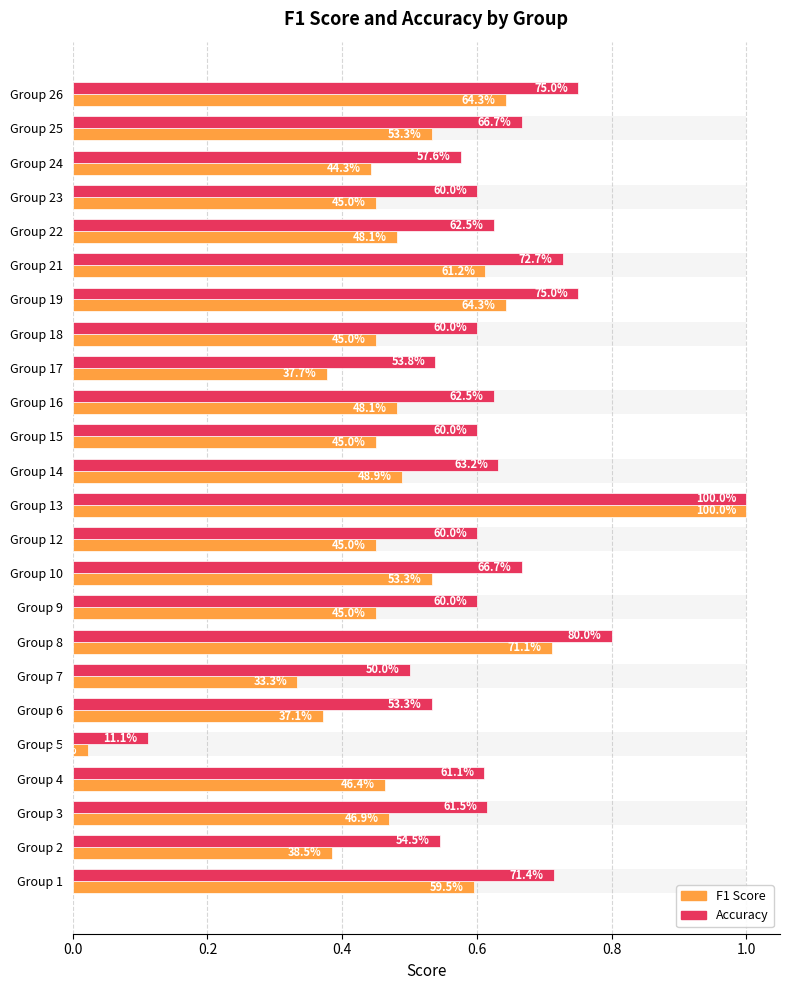

Reading left to right, list all the values displayed in this chart.

f1: 0.6	0.4	0.5	0.5	0.0	0.4	0.3	0.7	0.5	0.5	0.5	1.0	0.5	0.5	0.5	0.4	0.5	0.6	0.6	0.5	0.5	0.4	0.5	0.6
accuracy: 0.7	0.5	0.6	0.6	0.1	0.5	0.5	0.8	0.6	0.7	0.6	1.0	0.6	0.6	0.6	0.5	0.6	0.8	0.7	0.6	0.6	0.6	0.7	0.8